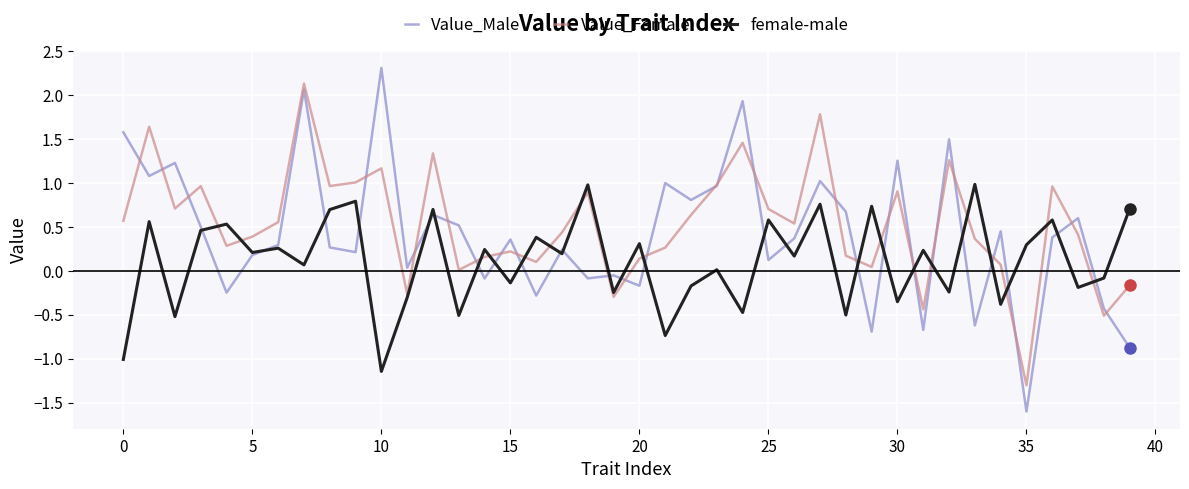

How many series are shown in this chart?

3